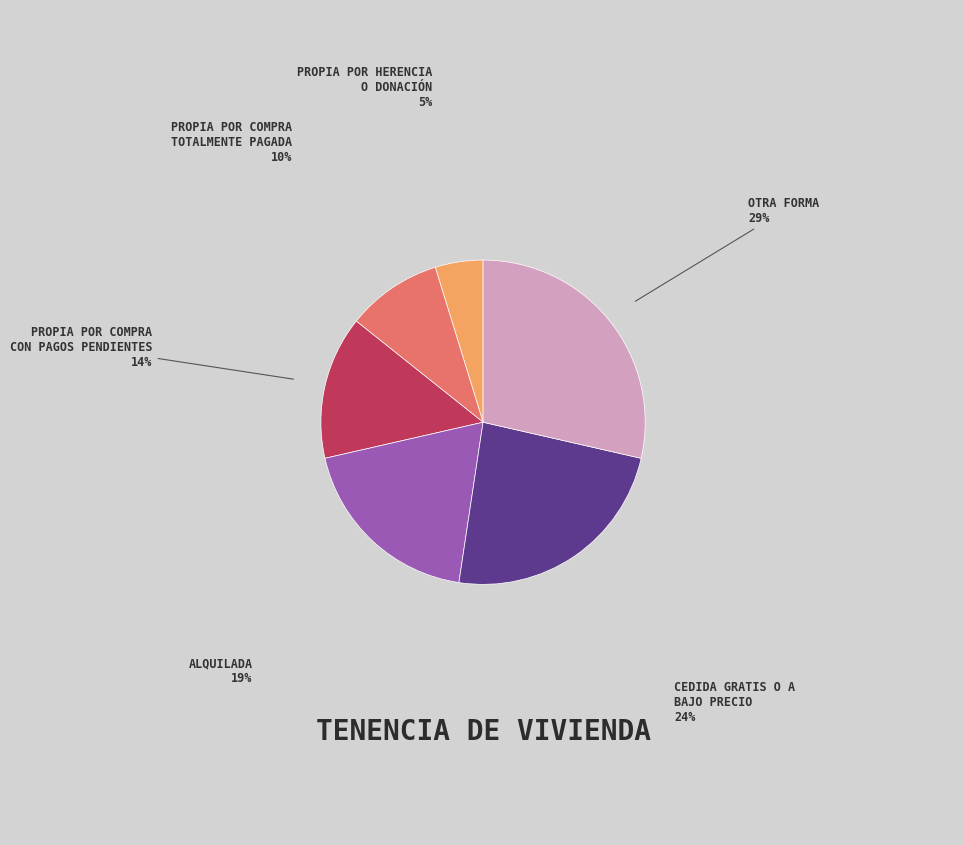

To the nearest percent, what is the difference between the largest and smallest slice percentages?

24%